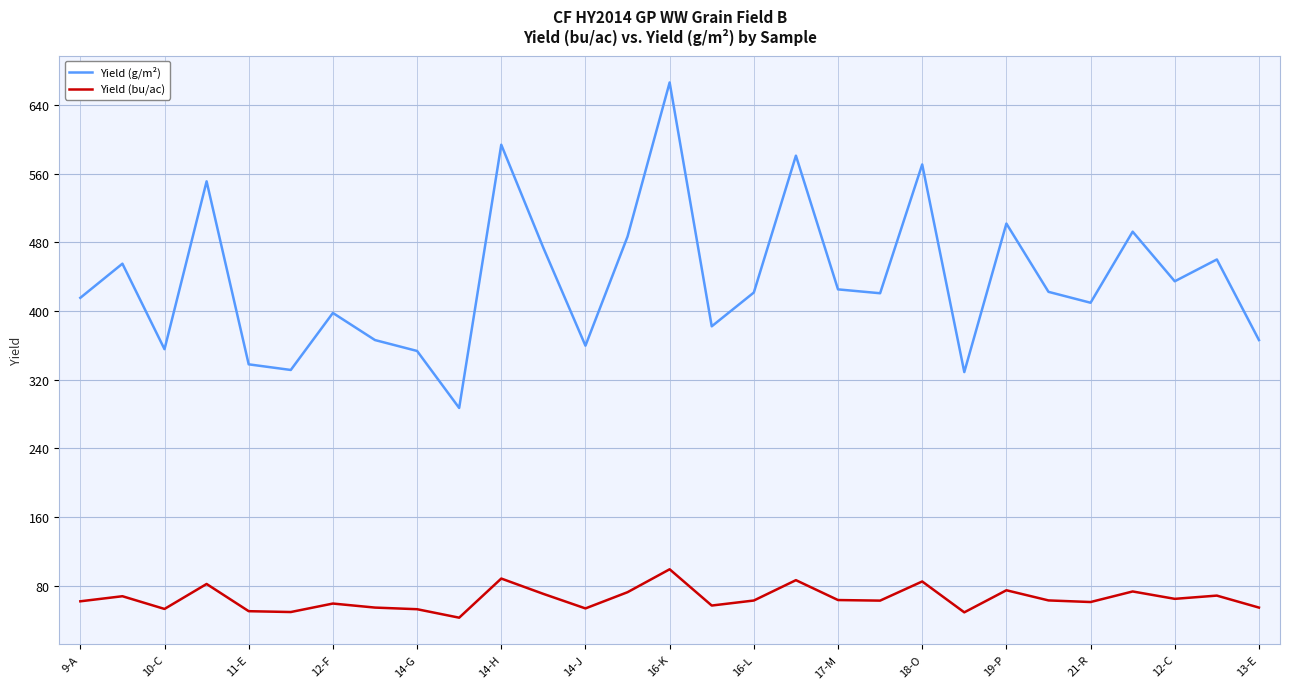

Which series has the largest total across all categories?

Yield (g/m²)